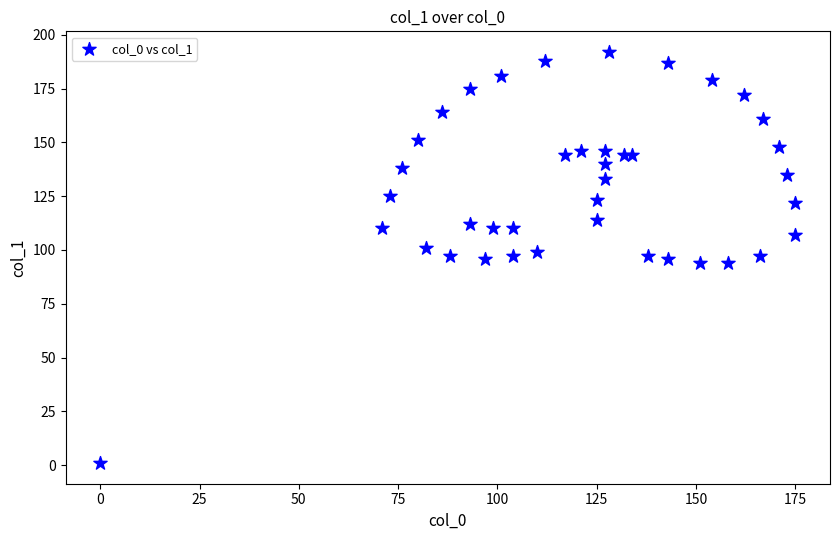

What is the range of Y values (max minus min)?

191